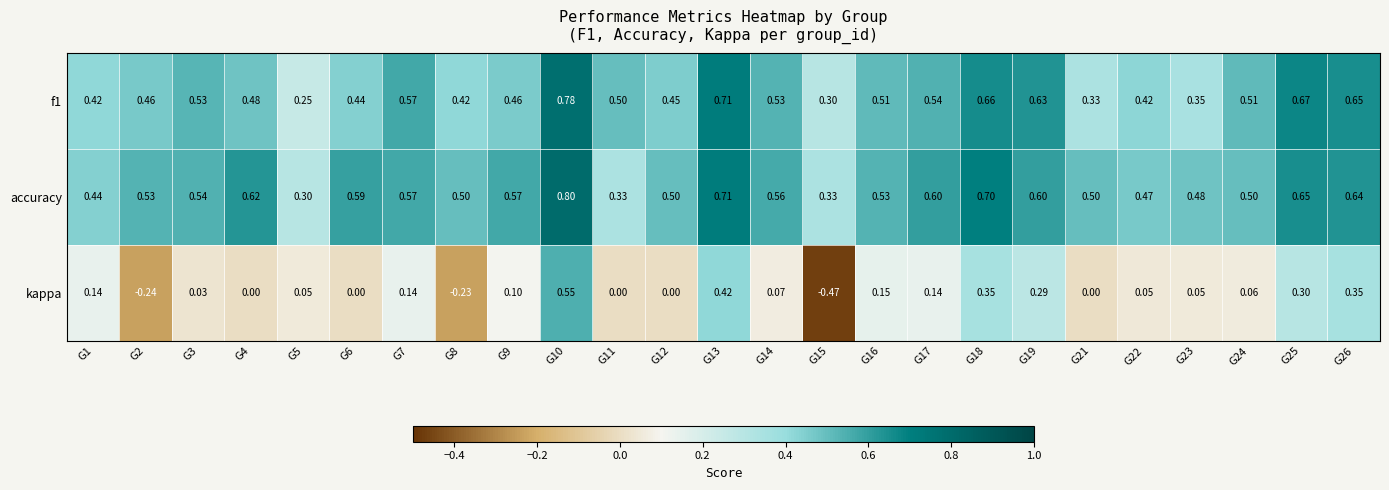

Which series has the widest spread of values?

kappa